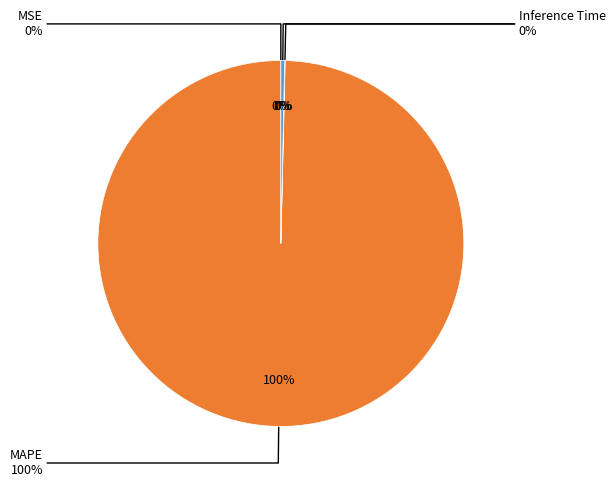

How many slices are in this pie chart?

4